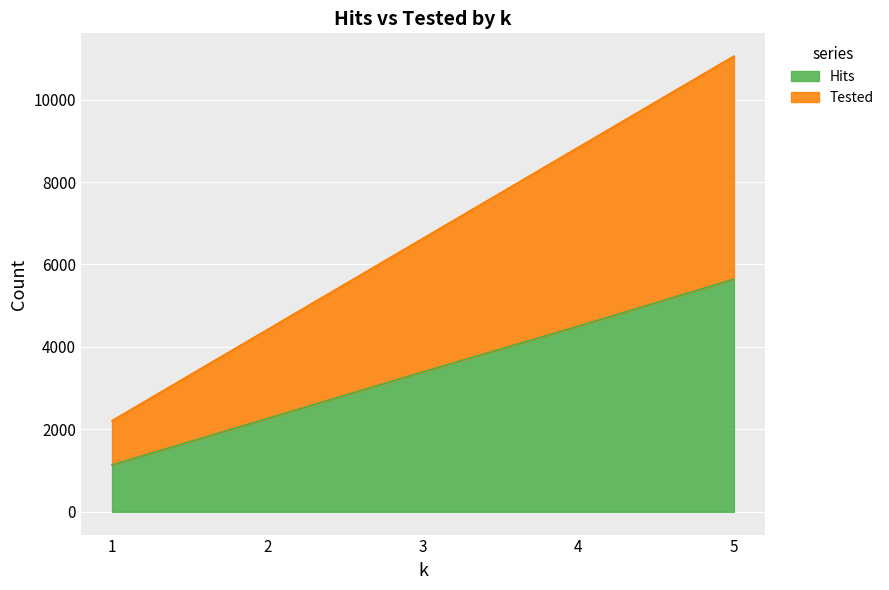

What are all the series names shown in the legend?

Hits, Tested